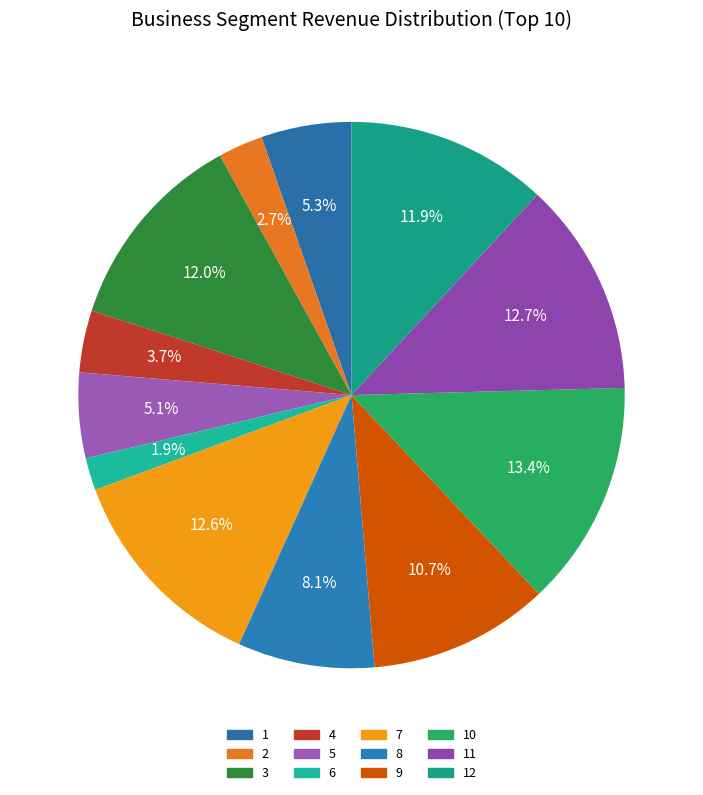

Rank the categories by value from lowest to highest.

6, 2, 4, 5, 1, 8, 9, 12, 3, 7, 11, 10